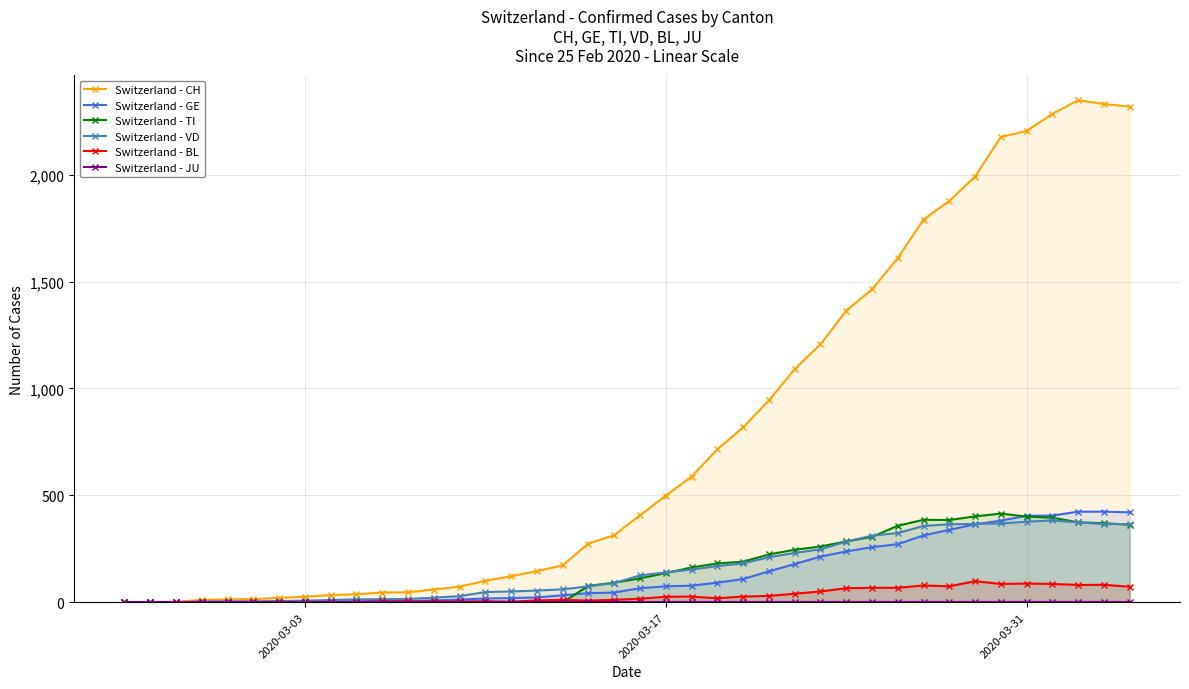

Reading left to right, what are all the values shown in this chart?

Switzerland - CH: 0	1	2	12	14	15	21	26	34	38	46	47	60	73	101	122	146	173	275	314	407	499	588	715	818	944	1090	1206	1364	1463	1610	1790	1877	1991	2176	2204	2284	2348	2330	2318
Switzerland - GE: 0	1	1	2	3	3	3	4	4	5	7	7	9	13	18	20	23	33	43	46	66	75	78	92	109	145	179	214	238	258	272	313	339	365	382	405	406	424	424	421
Switzerland - TI: 0	0	0	0	0	0	0	0	0	0	0	0	0	0	0	0	0	0	77	92	112	137	163	182	190	224	246	261	285	306	358	386	385	402	415	401	396	374	370	363
Switzerland - VD: 0	0	0	4	4	4	6	8	11	14	15	16	22	29	48	51	55	61	75	90	126	140	153	170	182	211	231	248	284	312	324	357	365	367	369	377	383	374	366	366
Switzerland - BL: 0	0	0	0	1	1	1	1	1	1	4	4	4	4	5	3	9	12	8	12	17	26	27	19	27	30	40	51	66	68	68	79	75	99	86	88	86	81	82	73
Switzerland - JU: 0	0	0	0	0	0	0	0	0	0	0	0	0	0	0	0	0	0	0	0	0	0	0	0	0	0	0	0	0	0	0	0	0	0	0	0	0	0	0	0